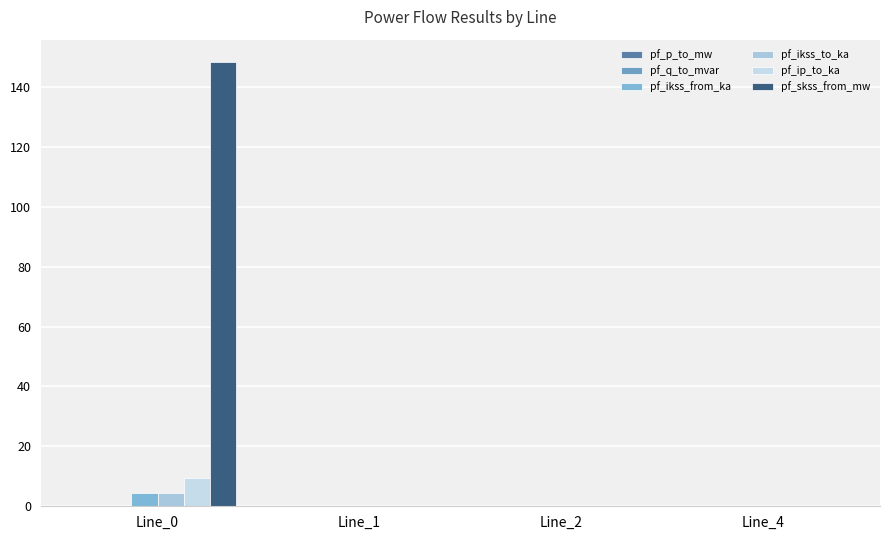

What is the average value of the pf_ikss_from_ka series?

1.1